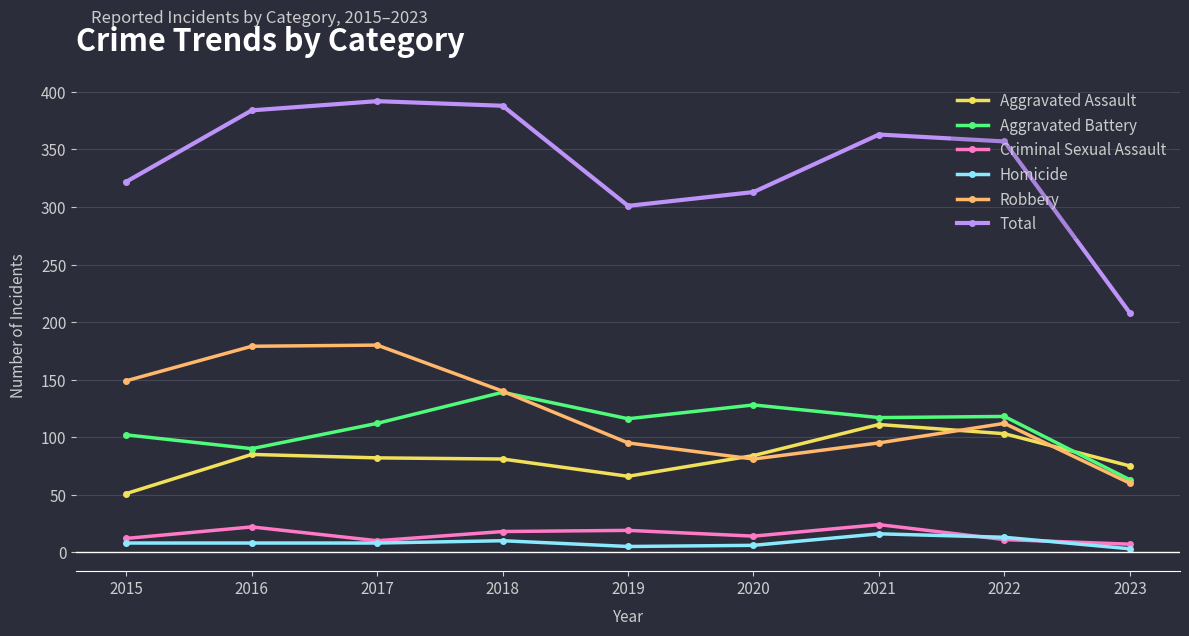

What is the sum of all Criminal Sexual Assault values?

137